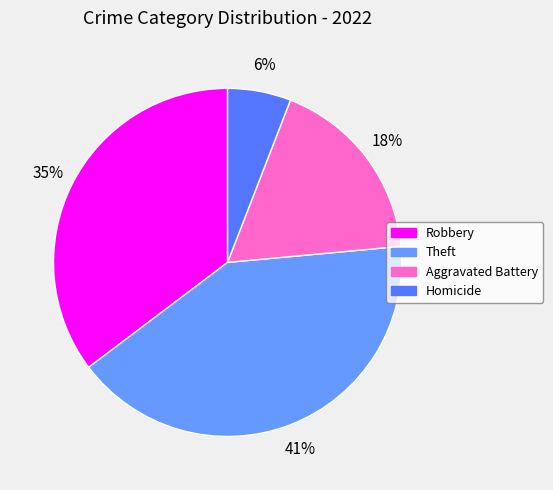

To the nearest percent, what is the difference between the largest and smallest slice percentages?

35%